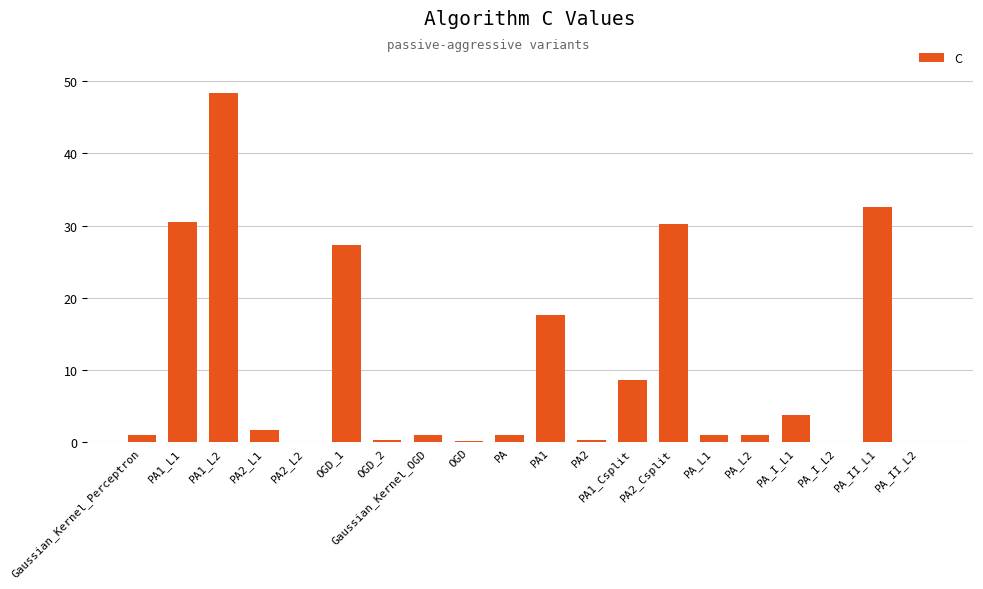

The chart shows a value of 1.0 at Gaussian_Kernel_Perceptron. True or false?

True